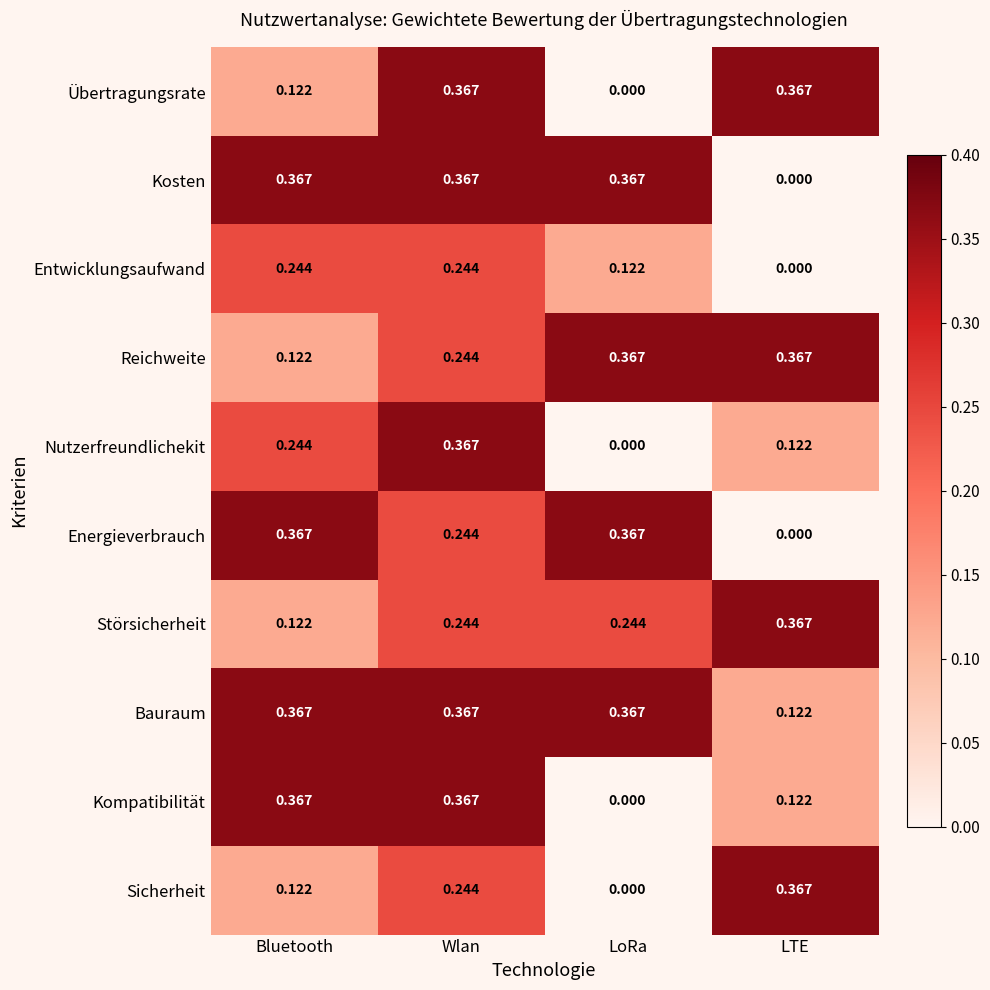

At which category is the sum across all series the highest?

Wlan